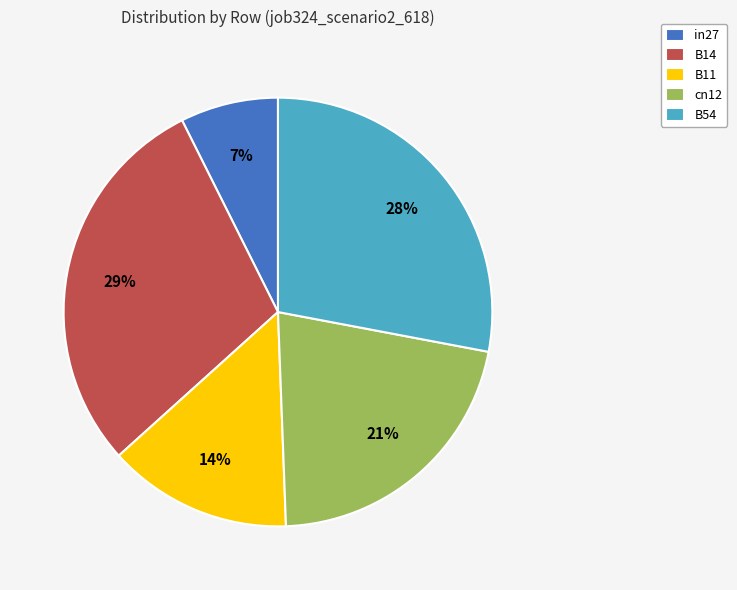

To the nearest percent, what portion does B11 represent?

14%